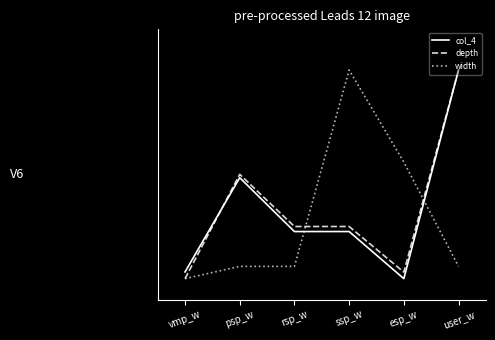

Rank the series by their maximum value, from highest to lowest.

col_4, depth, width